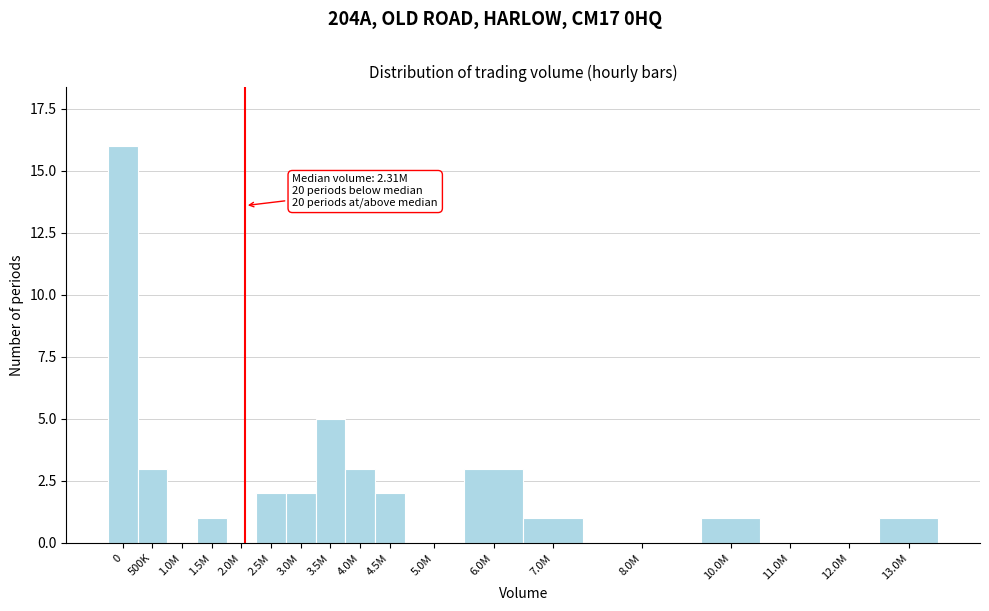

Reading right to left, transcribe all the data shown in this chart.

13.0M=1	12.0M=0	11.0M=0	10.0M=1	8.0M=0	7.0M=1	6.0M=3	5.0M=0	4.5M=2	4.0M=3	3.5M=5	3.0M=2	2.5M=2	2.0M=0	1.5M=1	1.0M=0	500K=3	0=16